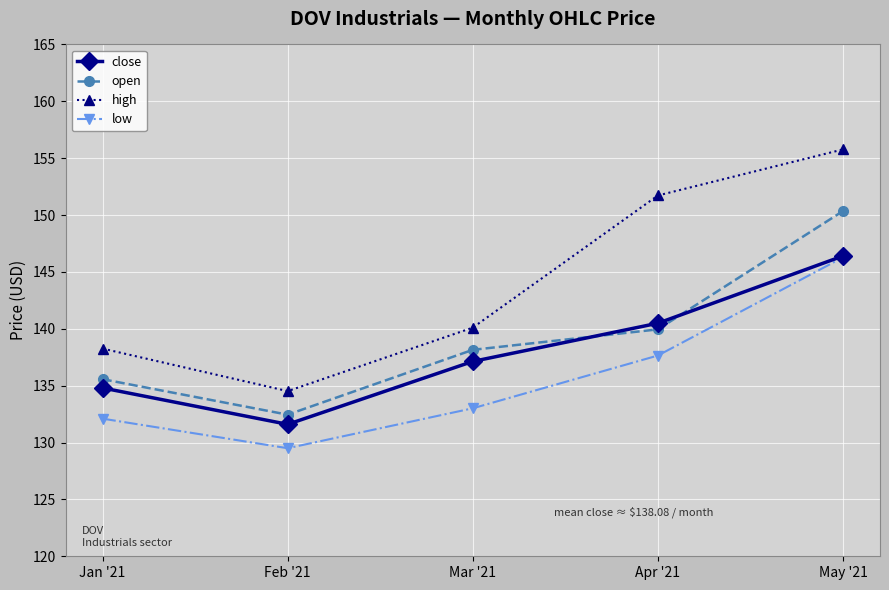

True or false: close and open cross at least once.

True